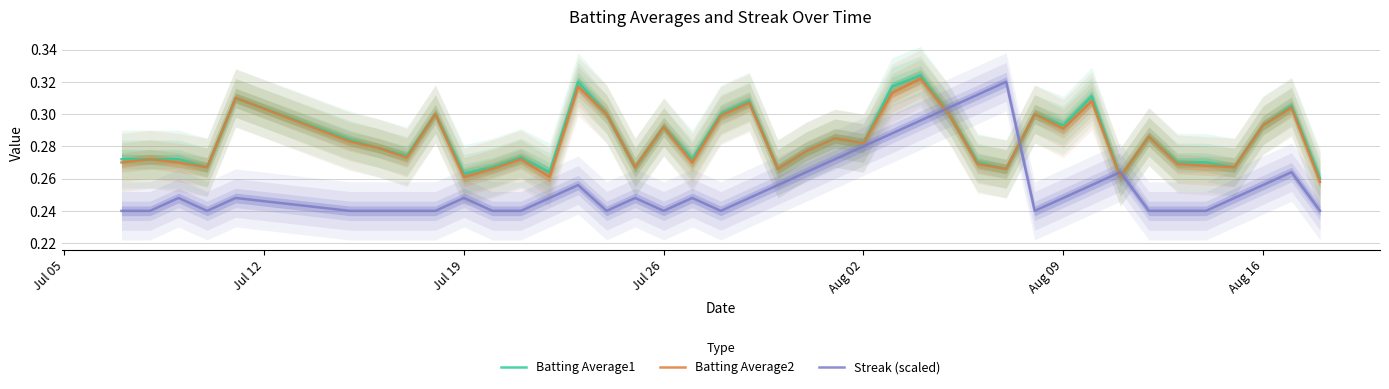

True or false: Streak (scaled) has more than 1 interior local peaks.

True